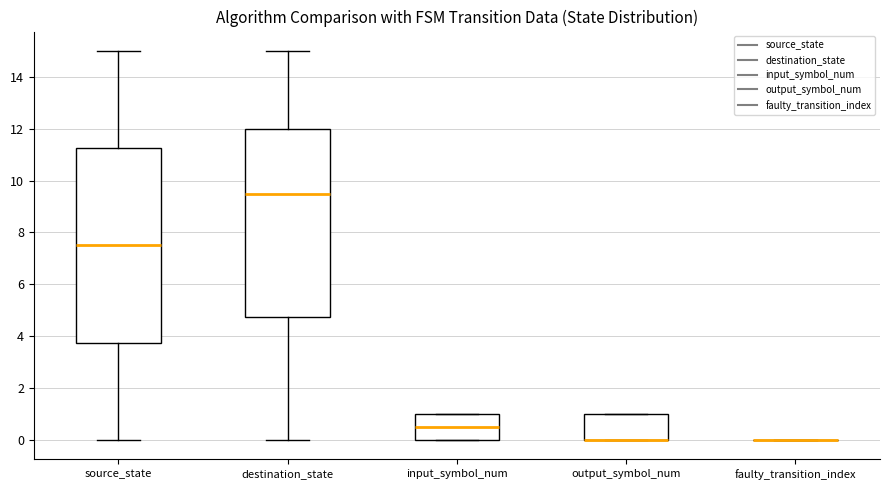

Reading left to right, read every box against the y-axis: the position of its median line, the range the box covers, and the ends of its whiskers. The values are not printed on the chart, so give them approximately, as read against the axis.

source_state: median 7.6, box 3.8 to 11.2, whiskers 0.0 to 15.0
destination_state: median 9.6, box 4.8 to 12.0, whiskers 0.0 to 15.0
input_symbol_num: median 0.6, box 0.0 to 1.0, whiskers 0.0 to 1.0
output_symbol_num: median 0.0 (drawn on the box's lower edge), box 0.0 to 1.0, whiskers 0.0 to 1.0
faulty_transition_index: box collapsed to a line at 0.0, whiskers 0.0 to 0.0